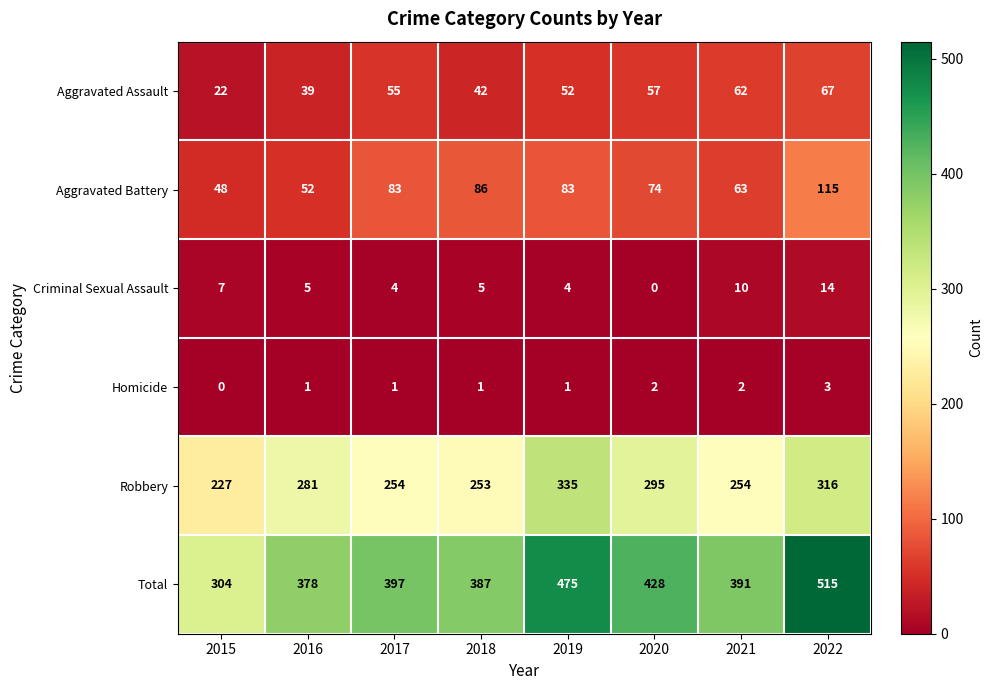

What is the sum of the Criminal Sexual Assault values at 2020 and 2019?

4